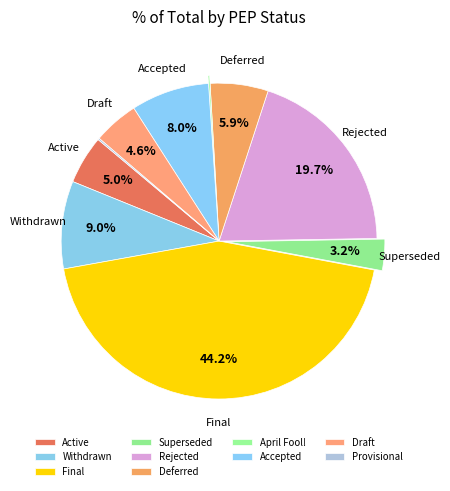

To the nearest percent, what is the average slice percentage?

10%